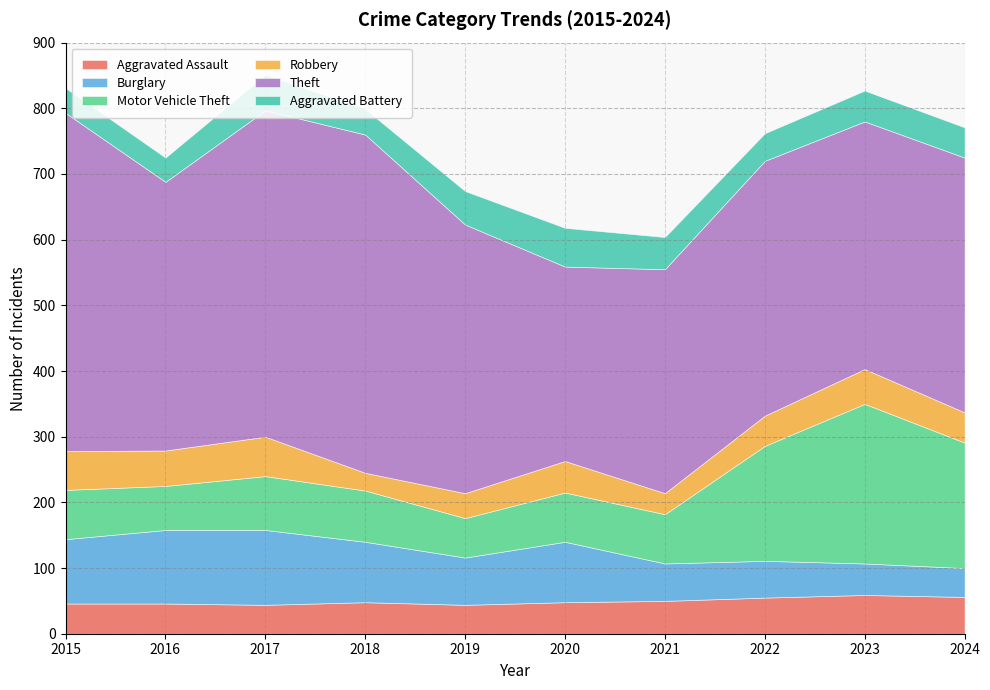

What is the difference between the highest and lowest values at 2015?

477